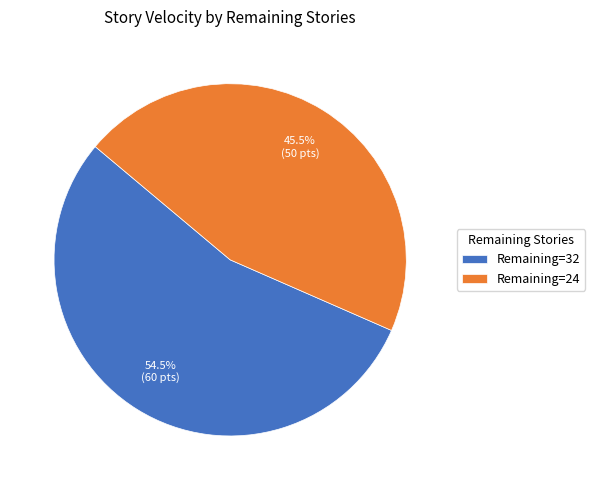

Between Remaining=32 and Remaining=24, which is larger?

Remaining=32